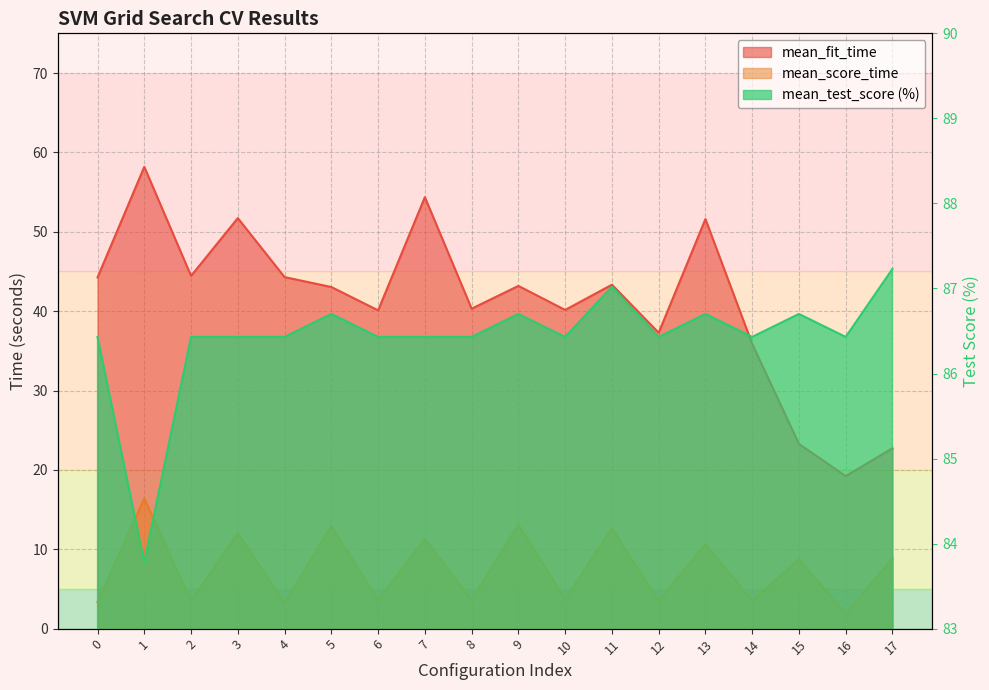

Read the mean_score_time value at 13.

10.6